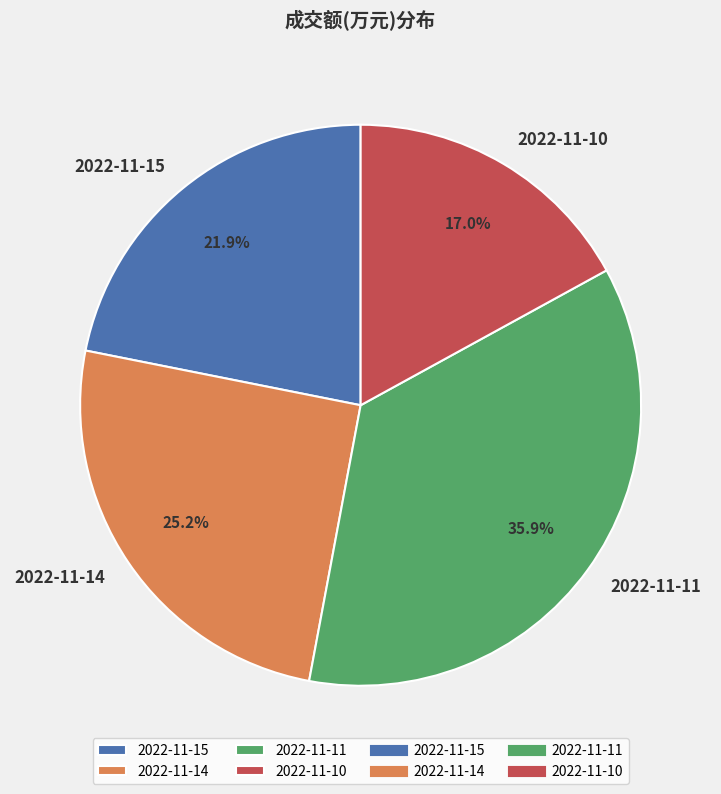

How many segments does this pie chart have?

4